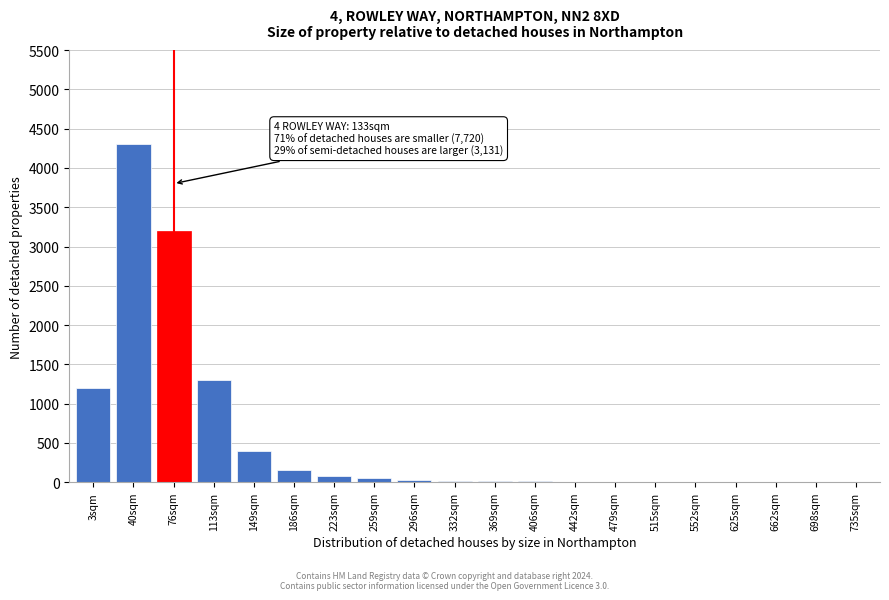

True or false: the data shows 10 at 406sqm.

True